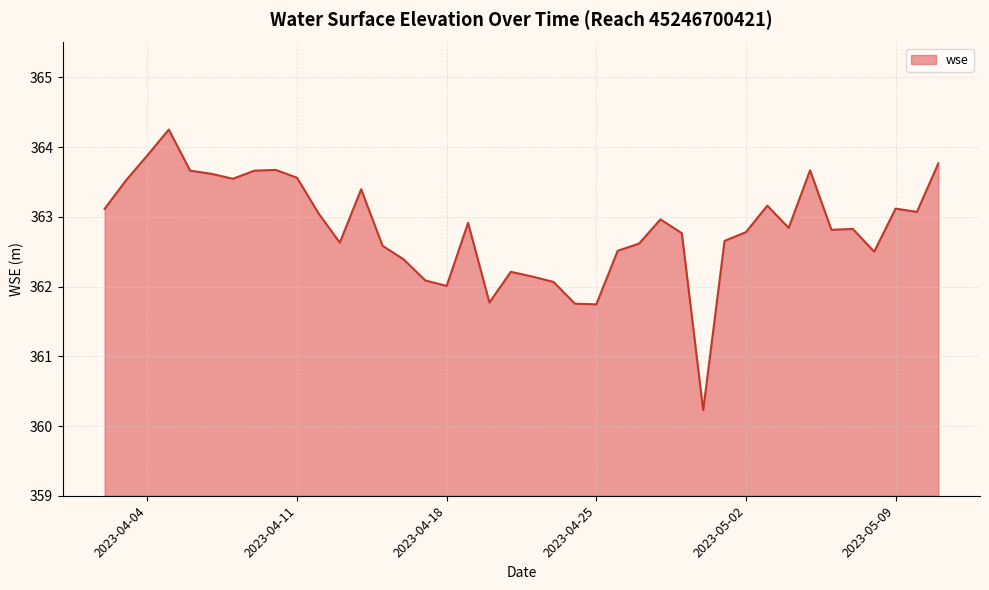

What is the greatest value displayed?

364.3